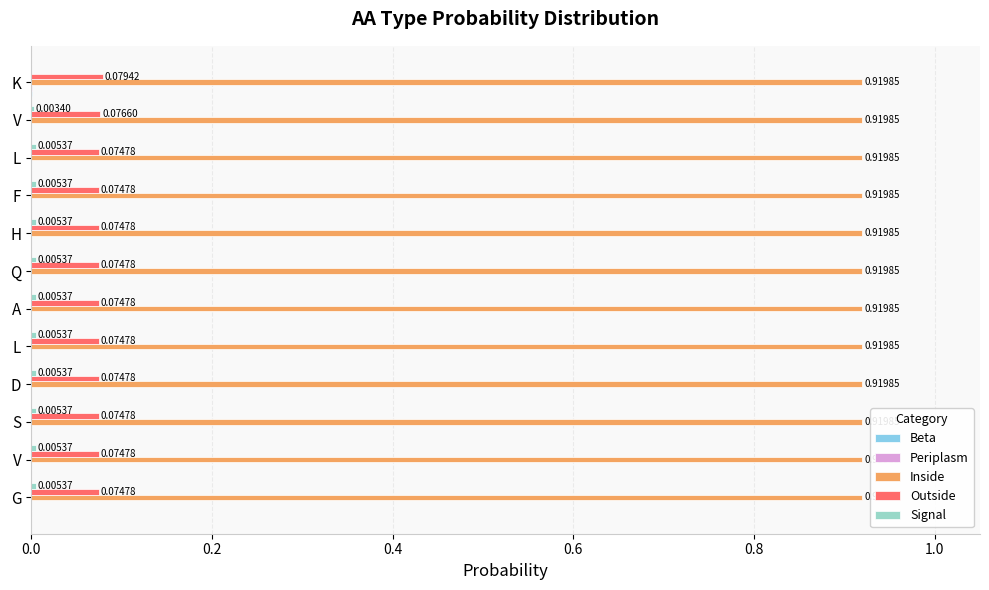

Which series has the largest total across all categories?

Inside